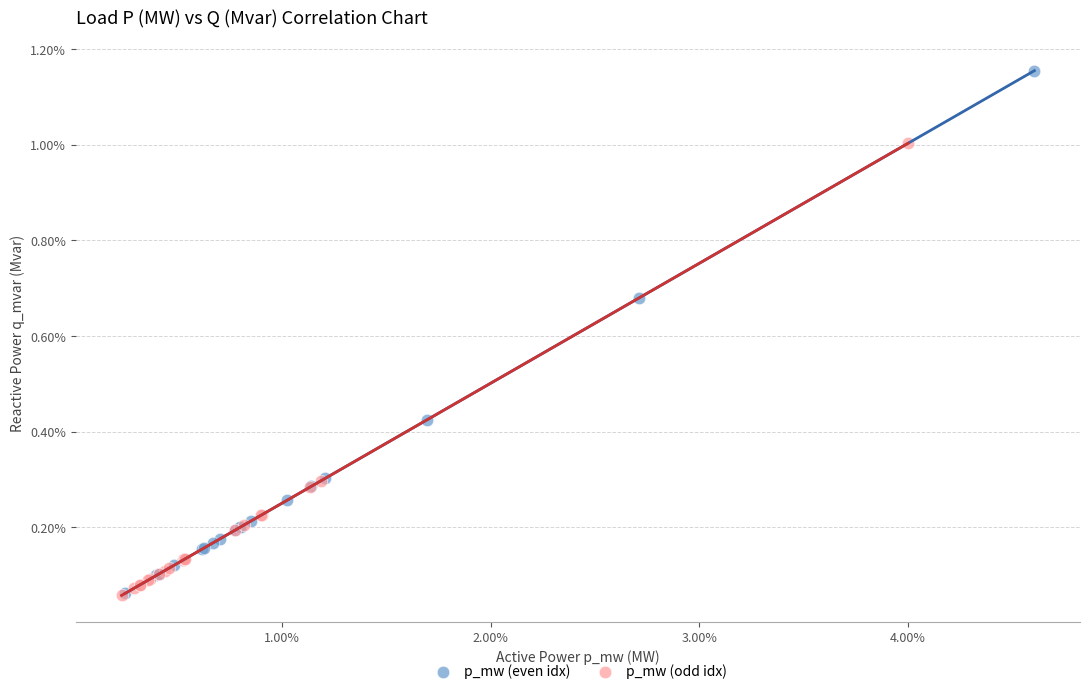

What are all the series names shown in the legend?

p_mw (even idx), p_mw (odd idx)